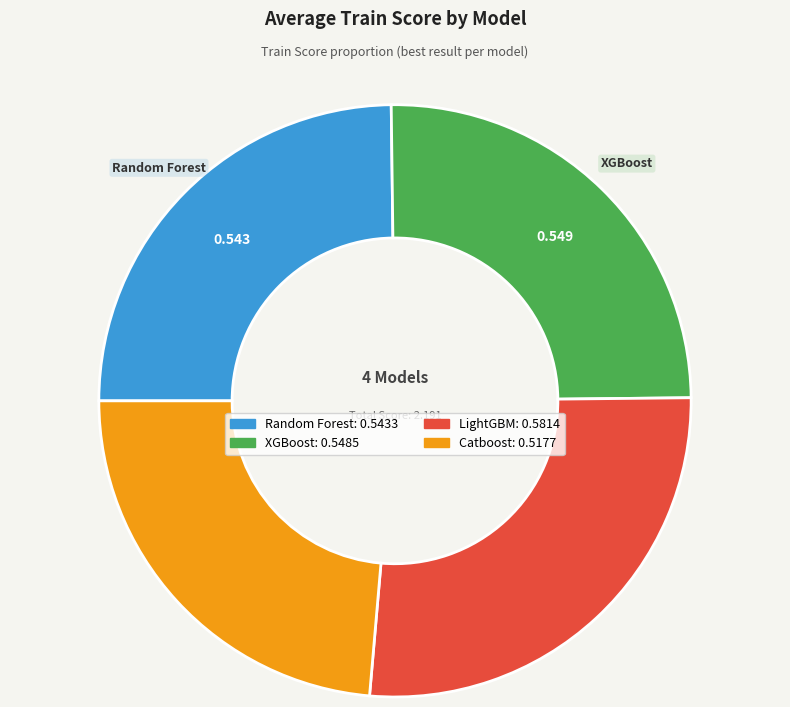

Is there a majority slice in this chart?

No